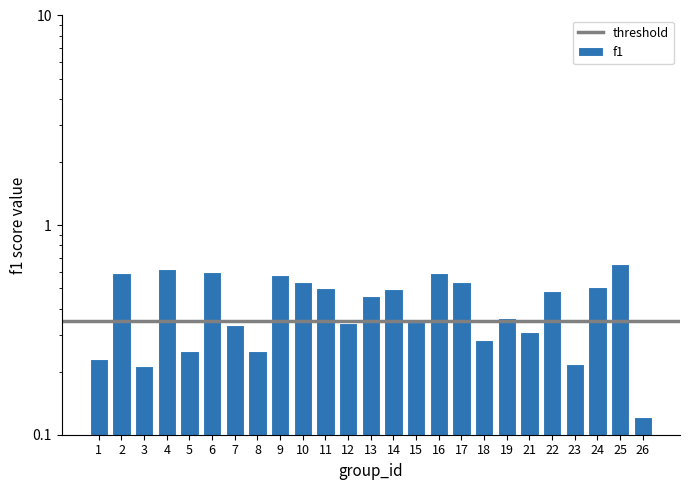

The value at 8 is 0.3. True or false?

False